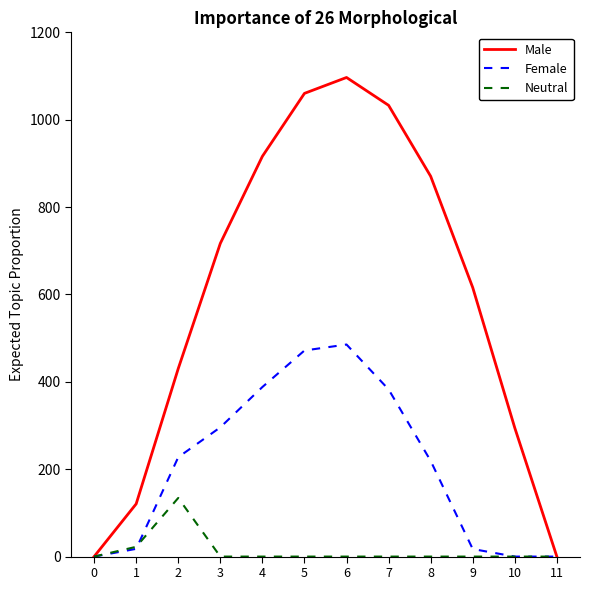

Which series has the largest total across all categories?

Male